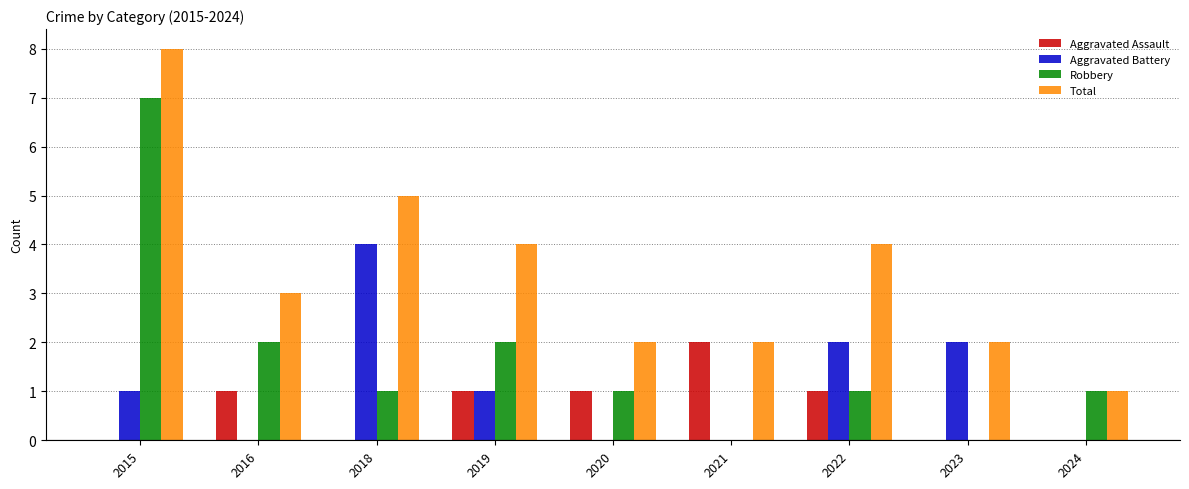

Reading left to right, extract all data points from this chart.

Aggravated Assault: 2015=0	2016=1	2018=0	2019=1	2020=1	2021=2	2022=1	2023=0	2024=0
Aggravated Battery: 2015=1	2016=0	2018=4	2019=1	2020=0	2021=0	2022=2	2023=2	2024=0
Robbery: 2015=7	2016=2	2018=1	2019=2	2020=1	2021=0	2022=1	2023=0	2024=1
Total: 2015=8	2016=3	2018=5	2019=4	2020=2	2021=2	2022=4	2023=2	2024=1